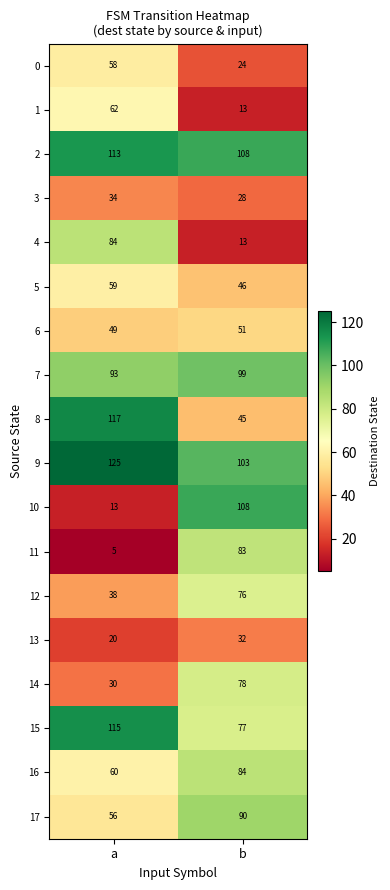

List the labels in order of 14 value, smallest first.

a, b